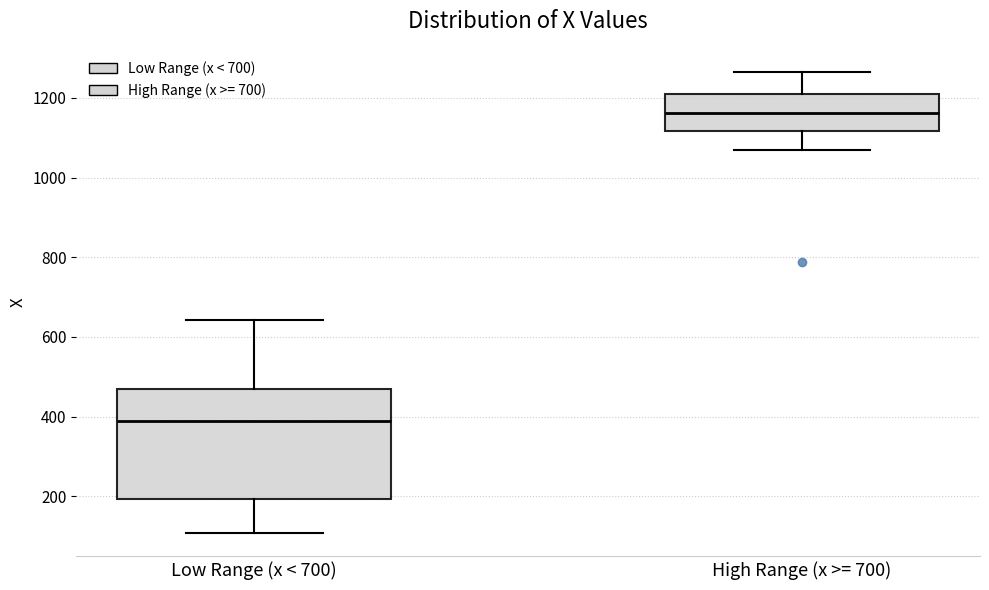

Reading left to right, read every box against the y-axis: the position of its median line, the range the box covers, and the ends of its whiskers. The values are not printed on the chart, so give them approximately, as read against the axis.

Low Range (x < 700): median 380, box 200 to 460, whiskers 100 to 640
High Range (x >= 700): median 1160, box 1120 to 1220, whiskers 1060 to 1260